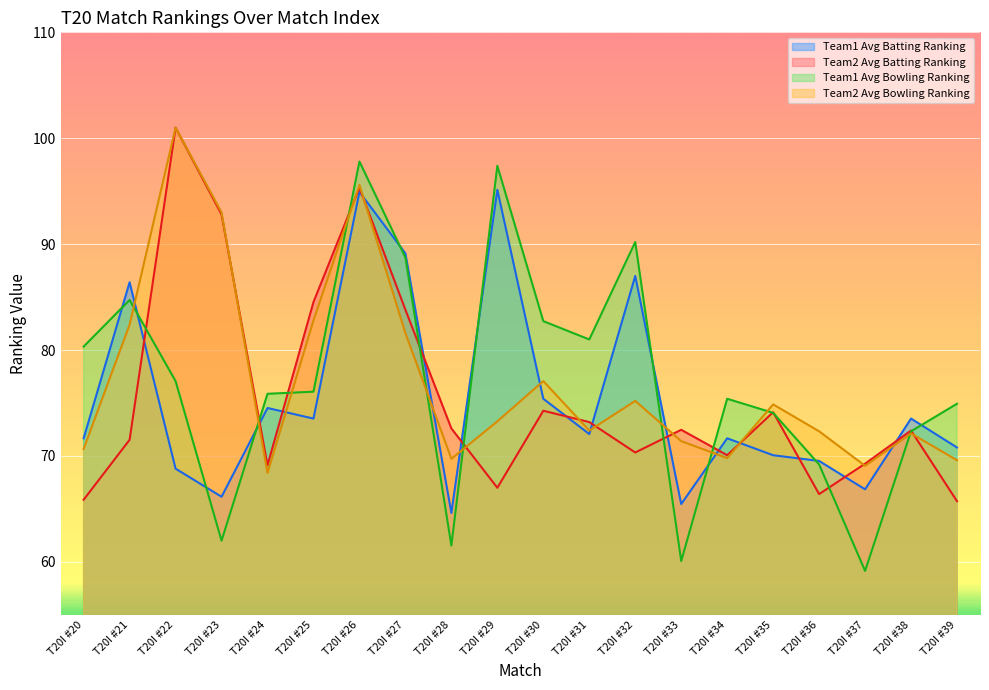

What is the maximum value for Team2 Avg Batting Ranking?

101.0